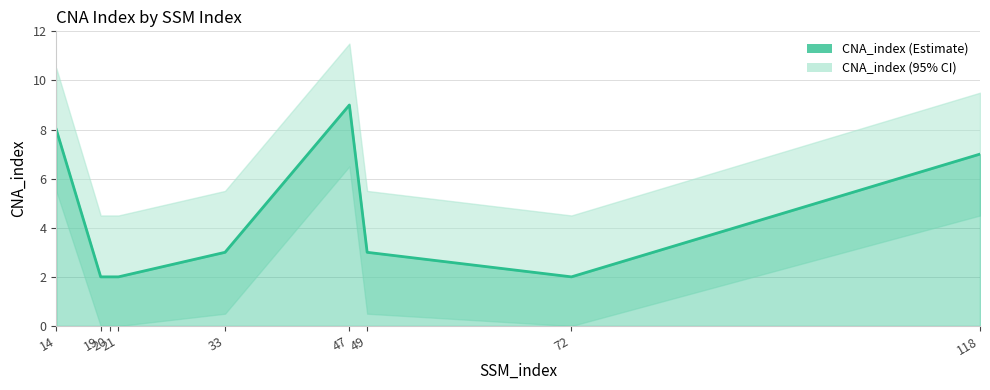

What is the difference between the second highest and second lowest values?

6